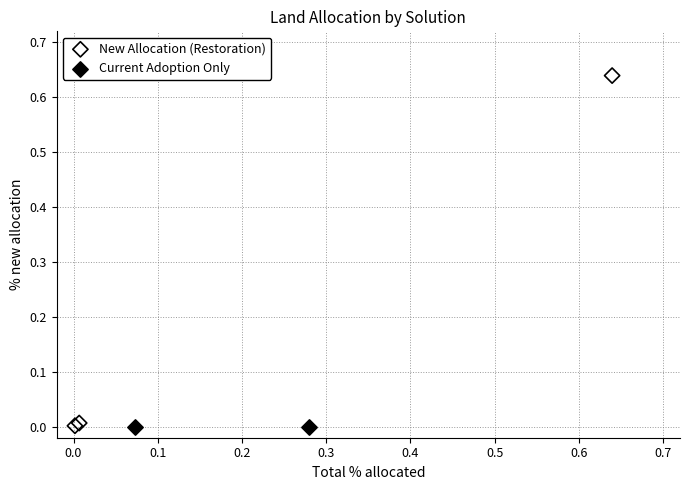

What are all the series names shown in the legend?

New Allocation (Restoration), Current Adoption Only